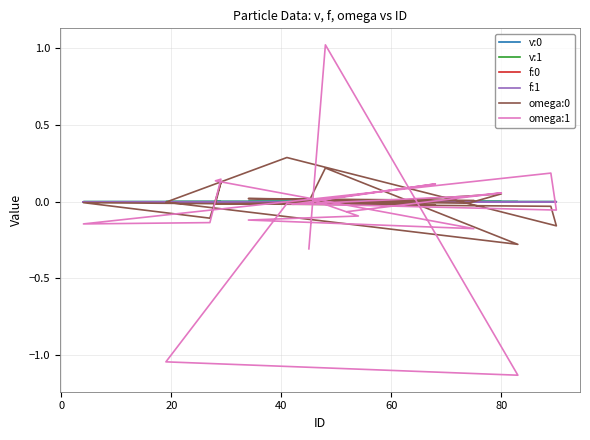

How many categories are shown in the chart?

20